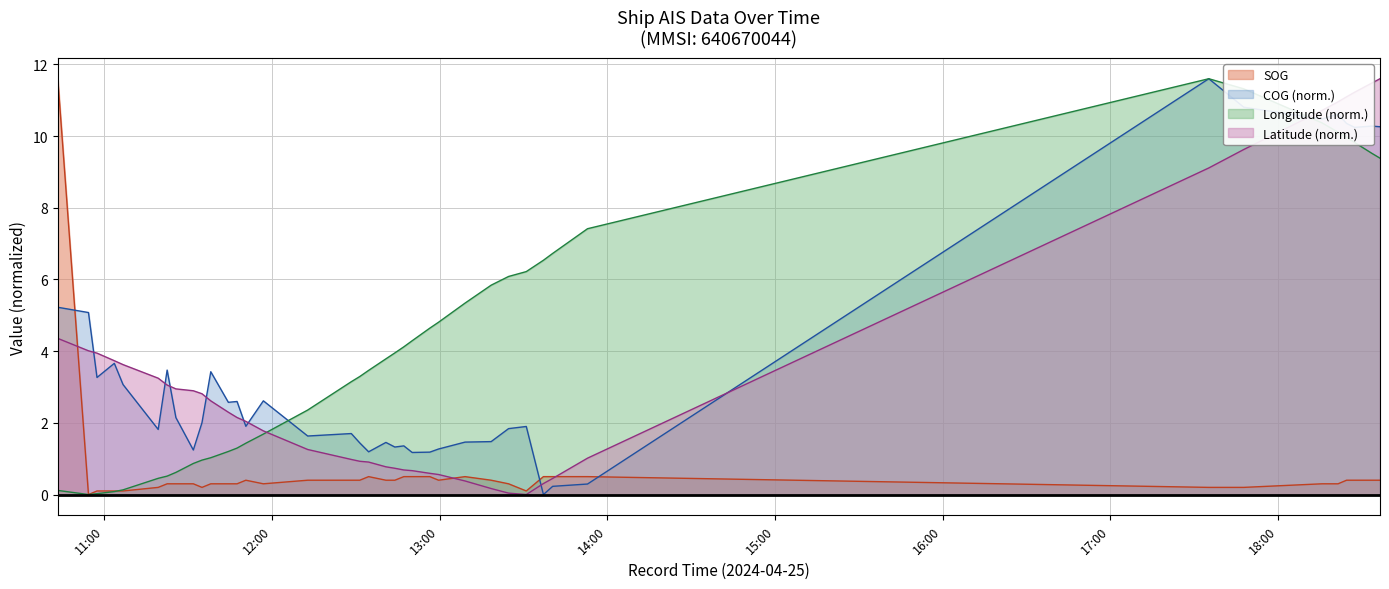

At which label does Latitude first exceed 2?

2024-04-25 10:43:24